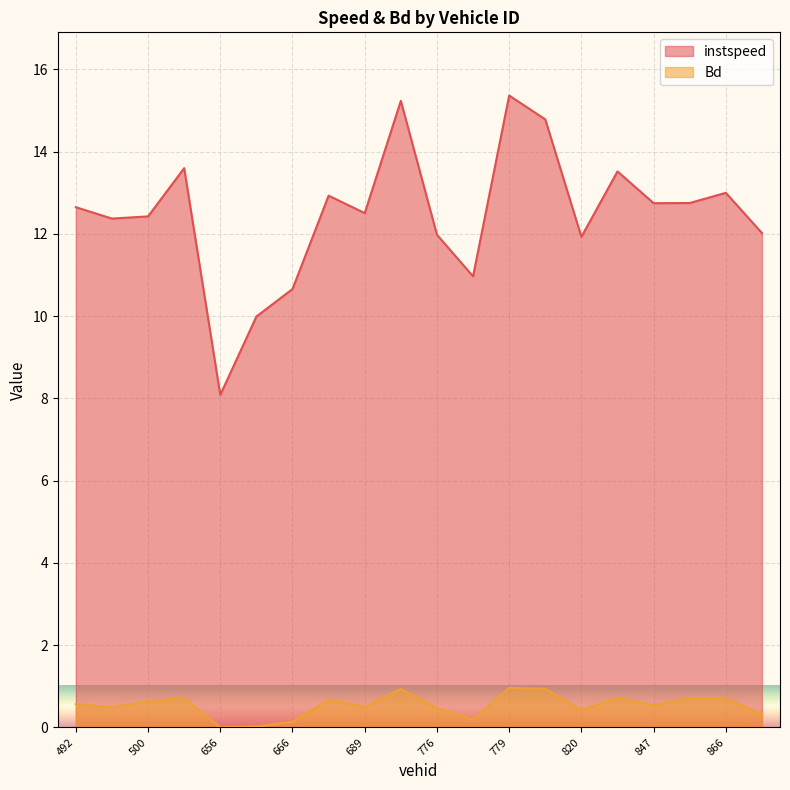

Reading left to right, list all the values displayed in this chart.

instspeed: 492.0=12.6	497.0=12.4	500.0=12.4	503.0=13.6	656.0=8.1	659.0=10.0	666.0=10.7	675.0=12.9	689.0=12.5	699.0=15.2	776.0=12.0	778.0=11.0	779.0=15.4	803.0=14.8	820.0=11.9	826.0=13.5	847.0=12.7	849.0=12.8	866.0=13.0	870.0=12.0
Bd: 492.0=0.6	497.0=0.5	500.0=0.6	503.0=0.7	656.0=0.0	659.0=0.0	666.0=0.1	675.0=0.7	689.0=0.5	699.0=0.9	776.0=0.5	778.0=0.2	779.0=1.0	803.0=0.9	820.0=0.4	826.0=0.7	847.0=0.5	849.0=0.7	866.0=0.7	870.0=0.3